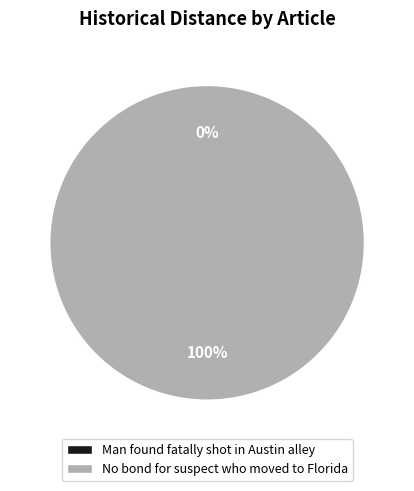

Is it true that No bond for suspect who moved to Florida is 87% of the pie?

False